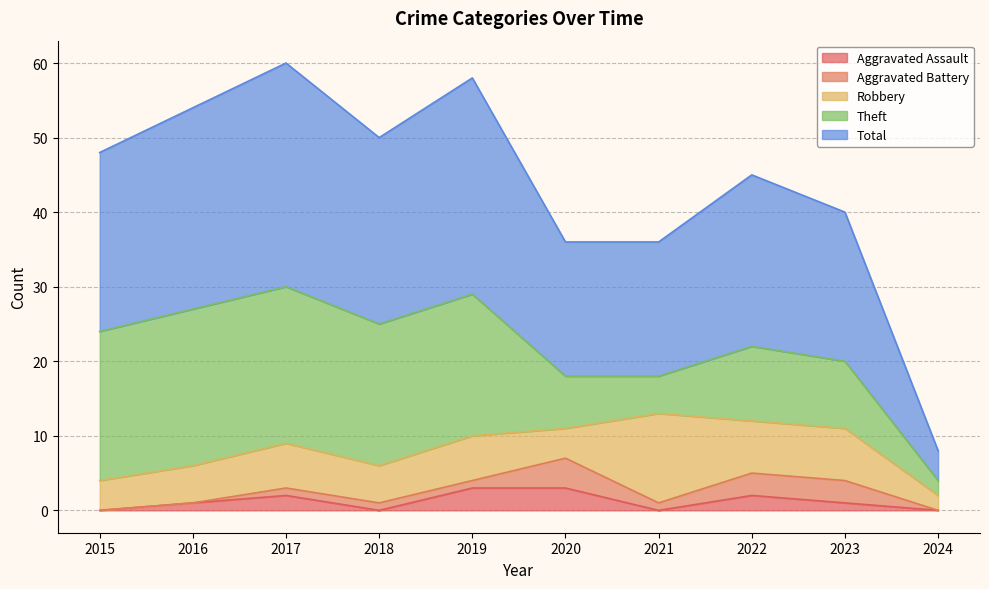

Reading left to right, list all the values displayed in this chart.

Aggravated Assault: 2015=0	2016=1	2017=2	2018=0	2019=3	2020=3	2021=0	2022=2	2023=1	2024=0
Aggravated Battery: 2015=0	2016=0	2017=1	2018=1	2019=1	2020=4	2021=1	2022=3	2023=3	2024=0
Robbery: 2015=4	2016=5	2017=6	2018=5	2019=6	2020=4	2021=12	2022=7	2023=7	2024=2
Theft: 2015=20	2016=21	2017=21	2018=19	2019=19	2020=7	2021=5	2022=10	2023=9	2024=2
Total: 2015=24	2016=27	2017=30	2018=25	2019=29	2020=18	2021=18	2022=23	2023=20	2024=4